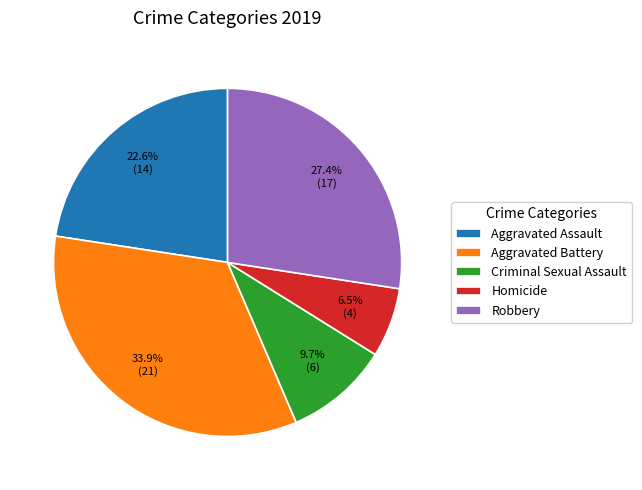

To the nearest percent, what is the difference between the Criminal Sexual Assault and Aggravated Assault slice percentages?

13%